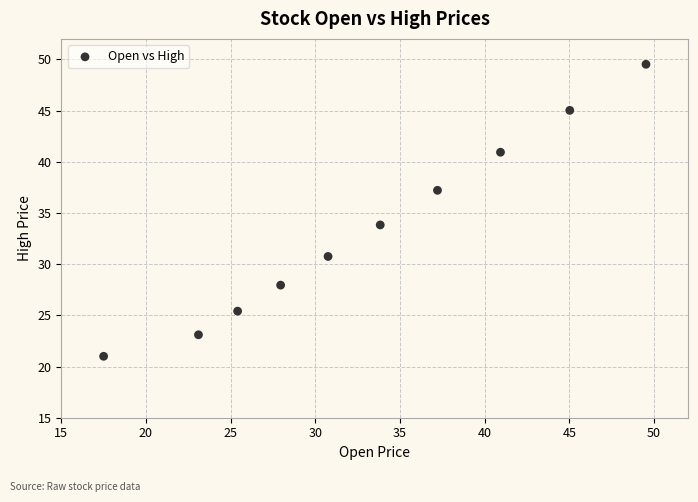

What Y value in the scatter plot is closest to 35?

33.8